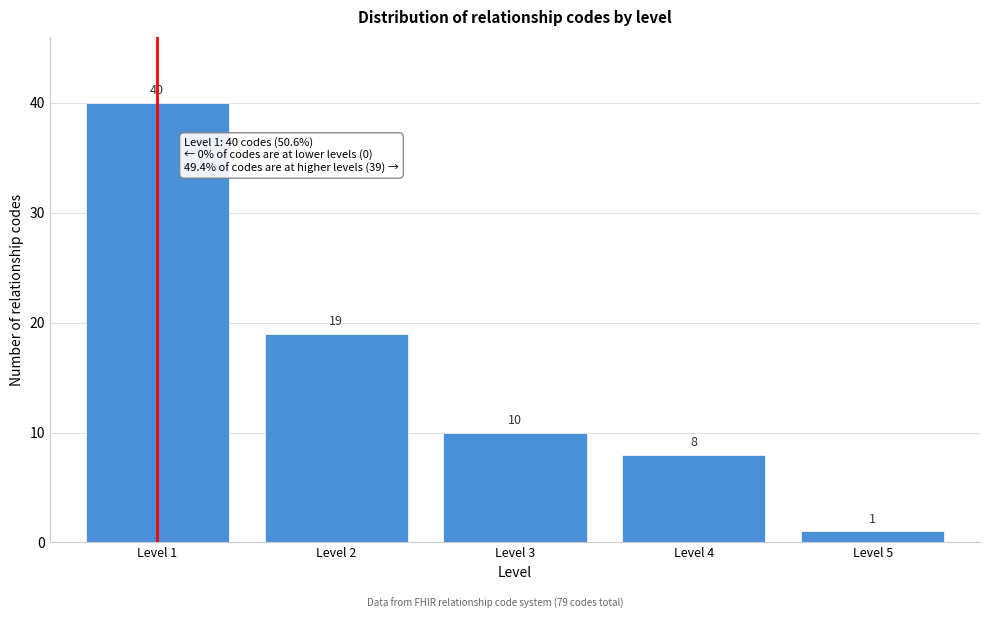

Reading left to right, list all the values displayed in this chart.

40	19	10	8	1